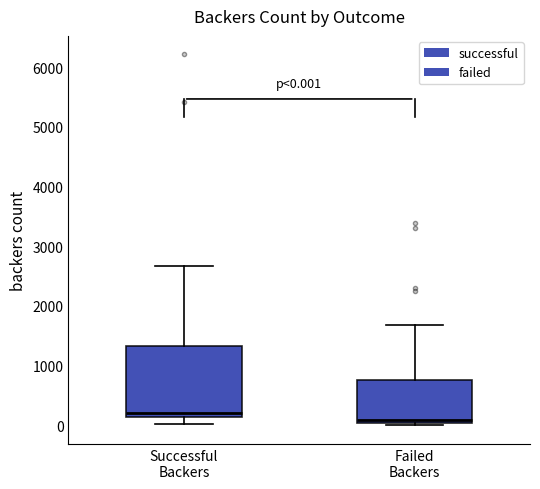

Which box is the tallest, from its lower edge to its upper edge?

Successful Backers